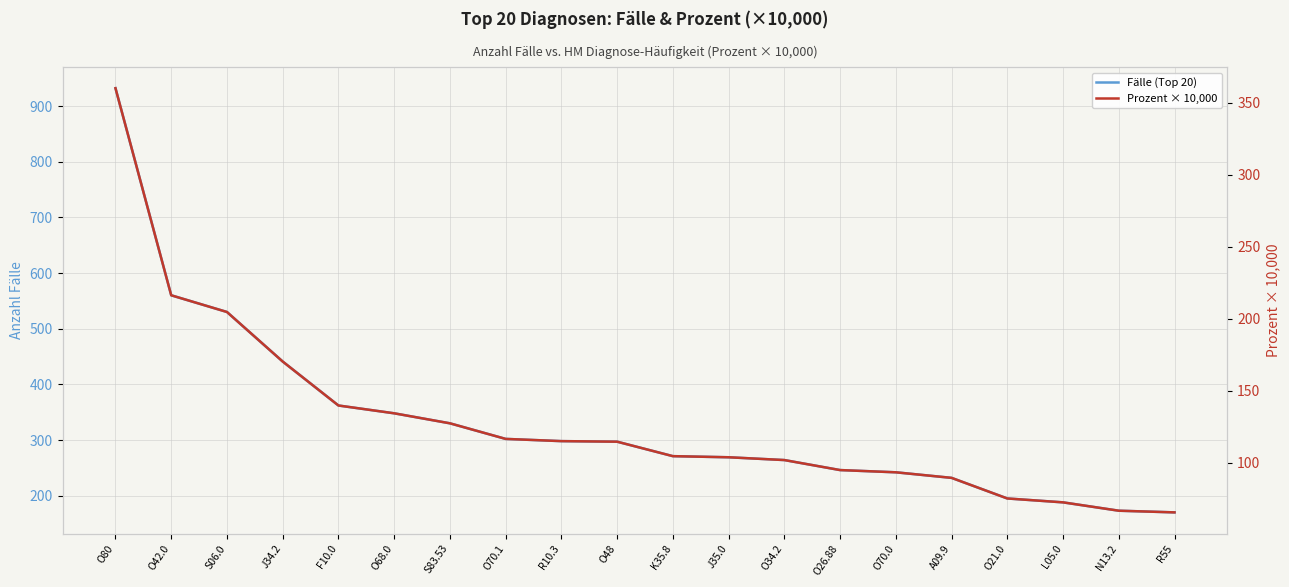

Read the Fälle (Top 20) value at N13.2.

173.0